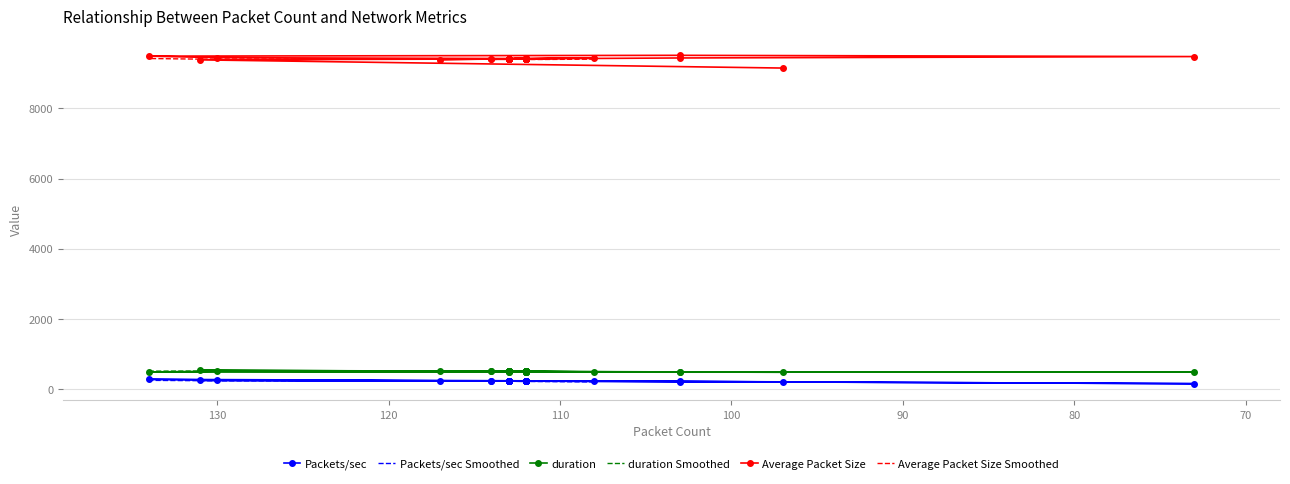

True or false: Packets/sec and Average Packet Size intersect in this chart.

False